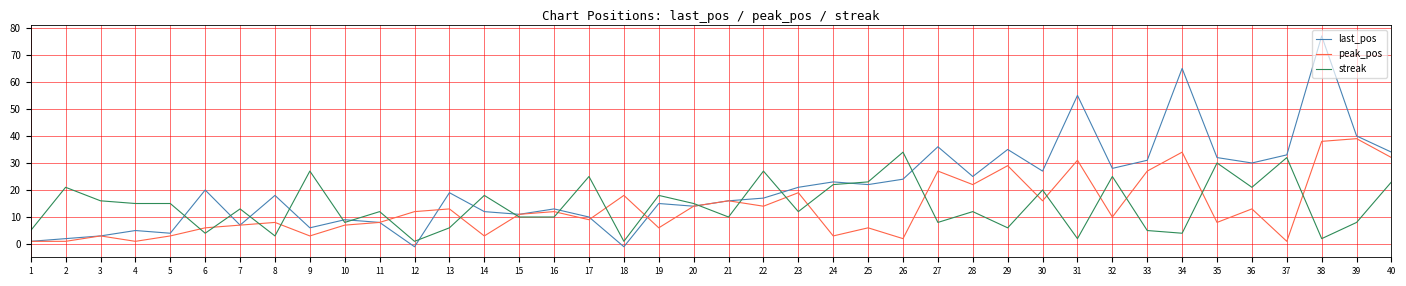

Reading right to left, transcribe all the data shown in this chart.

last_pos: 40=34	39=40	38=77	37=33	36=30	35=32	34=65	33=31	32=28	31=55	30=27	29=35	28=25	27=36	26=24	25=22	24=23	23=21	22=17	21=16	20=14	19=15	18=-1	17=10	16=13	15=11	14=12	13=19	12=-1	11=8	10=9	9=6	8=18	7=7	6=20	5=4	4=5	3=3	2=2	1=1
peak_pos: 40=32	39=39	38=38	37=1	36=13	35=8	34=34	33=27	32=10	31=31	30=16	29=29	28=22	27=27	26=2	25=6	24=3	23=19	22=14	21=16	20=14	19=6	18=18	17=9	16=12	15=11	14=3	13=13	12=12	11=8	10=7	9=3	8=8	7=7	6=6	5=3	4=1	3=3	2=1	1=1
streak: 40=23	39=8	38=2	37=32	36=21	35=30	34=4	33=5	32=25	31=2	30=20	29=6	28=12	27=8	26=34	25=23	24=22	23=12	22=27	21=10	20=15	19=18	18=1	17=25	16=10	15=10	14=18	13=6	12=1	11=12	10=8	9=27	8=3	7=13	6=4	5=15	4=15	3=16	2=21	1=5